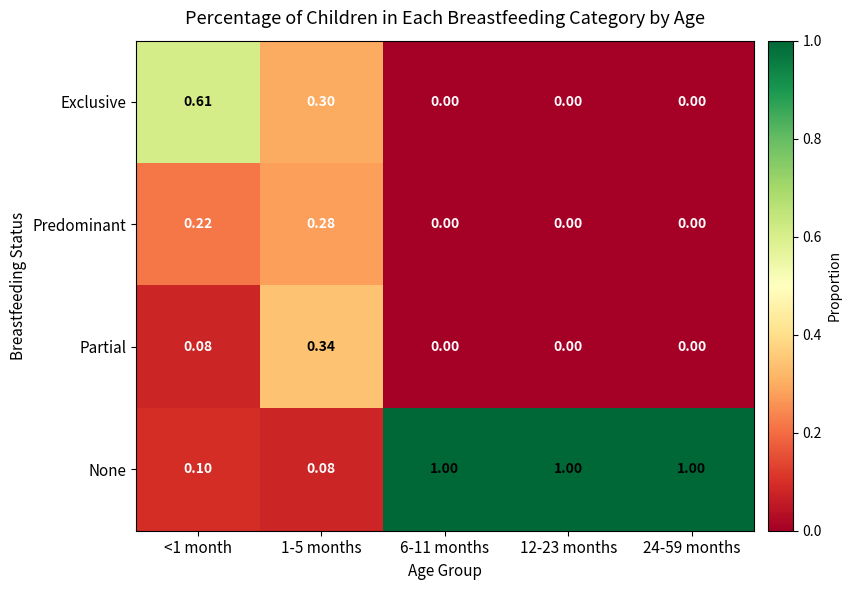

What is the spread (max minus min) of values at 12-23 months?

1.0